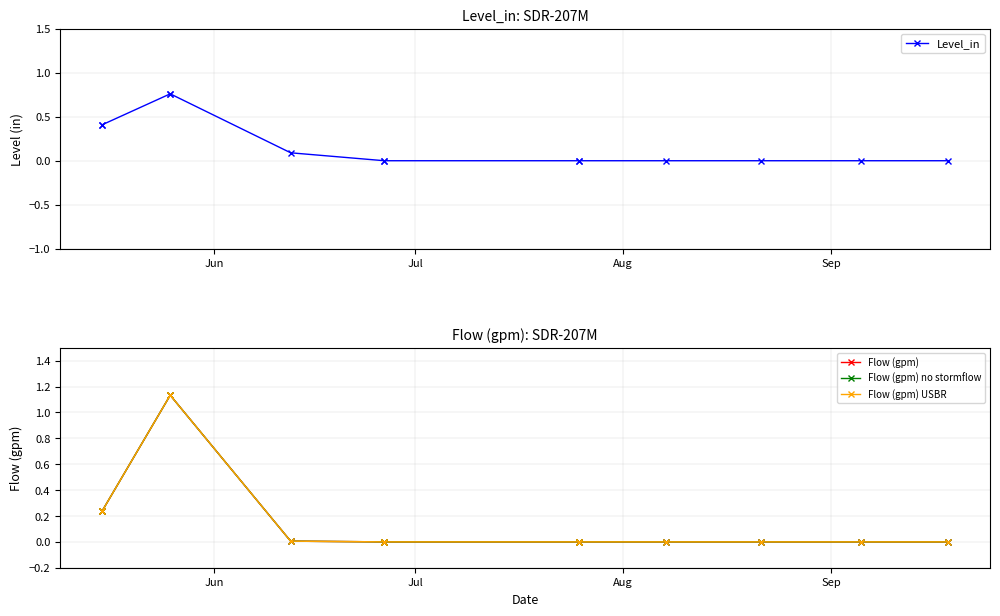

Count the number of data series in this chart.

4